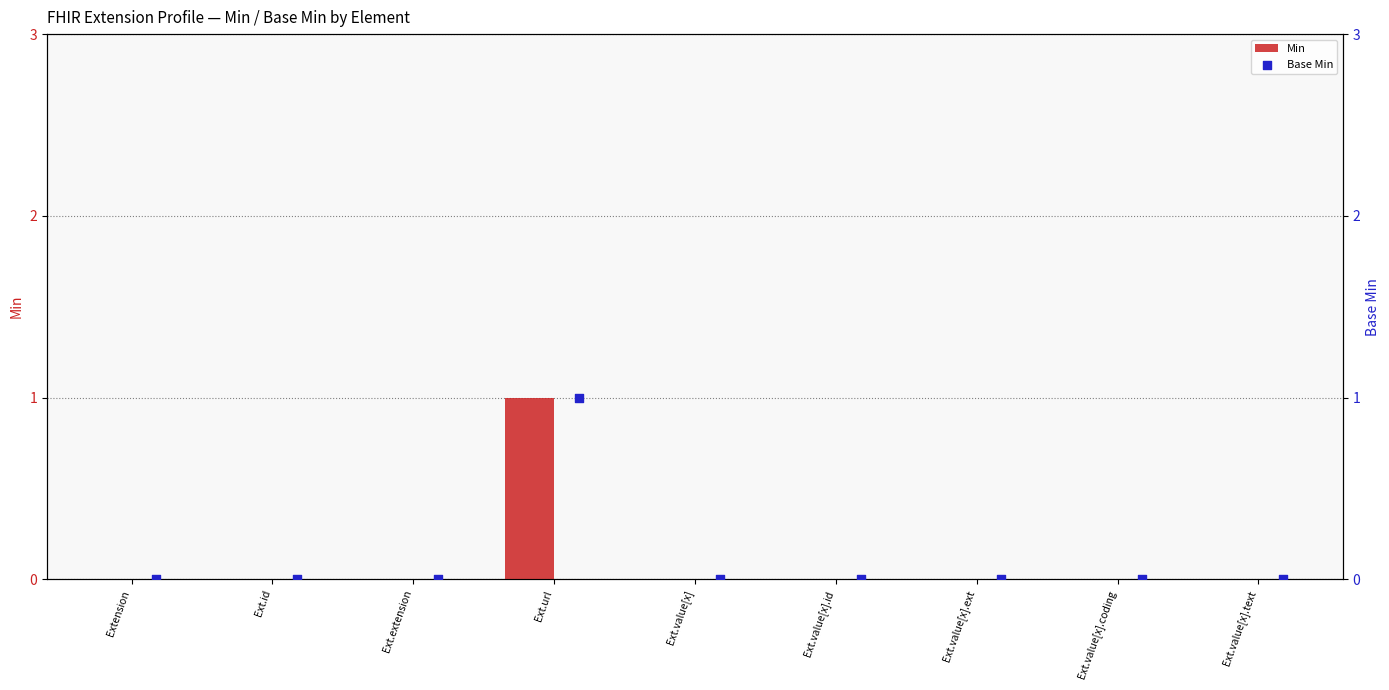

Is it true that Min equals 1 at Ext.value[x].coding?

False